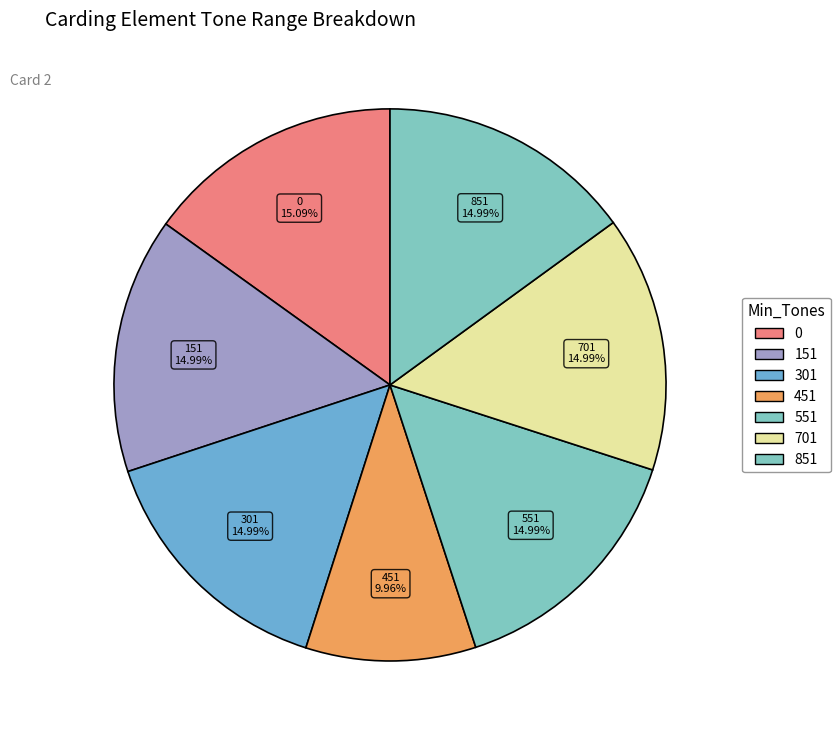

What is the ratio of the value at 551 to the value at 851?

1.0